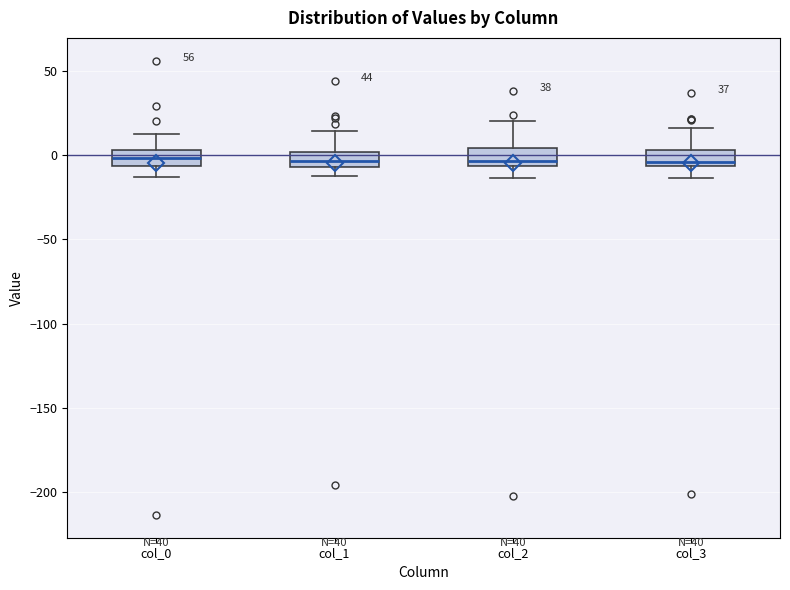

Reading left to right, read every box against the y-axis: the position of its median line, the range the box covers, and the ends of its whiskers. The values are not printed on the chart, so give them approximately, as read against the axis.

col_0: median 0, box -5 to 5, whiskers -15 to 15
col_1: median -5 (inside the box), box -5 to 0, whiskers -15 to 15
col_2: median -5 (just above the box's lower edge), box -5 to 5, whiskers -15 to 20
col_3: median -5 (just above the box's lower edge), box -5 to 5, whiskers -15 to 15